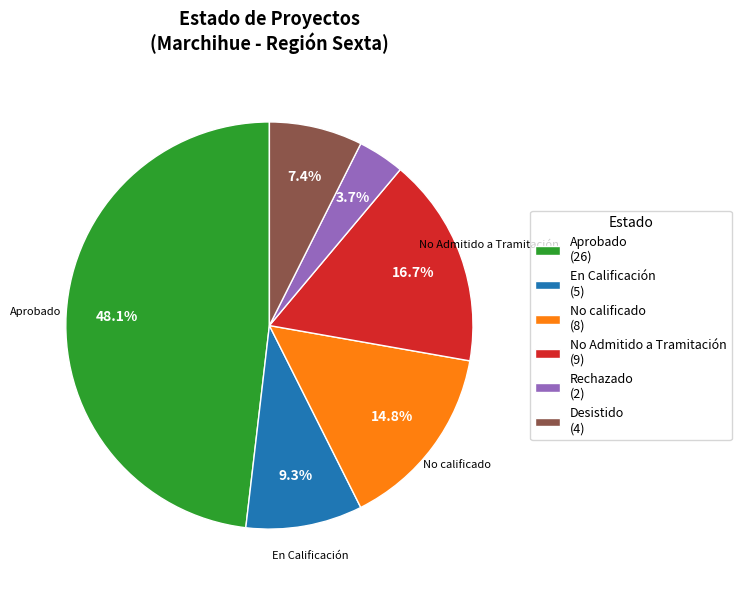

Rank the categories by value from lowest to highest.

Rechazado, Desistido, En Calificación, No calificado, No Admitido a Tramitación, Aprobado